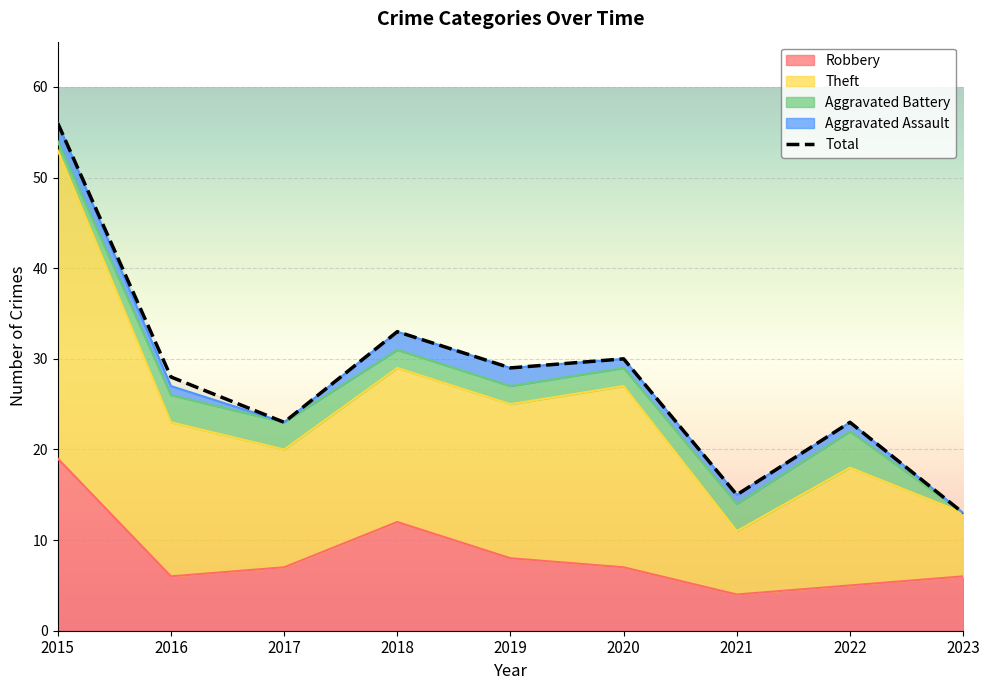

What is the sum of the Total values at 2016 and 2022?

51